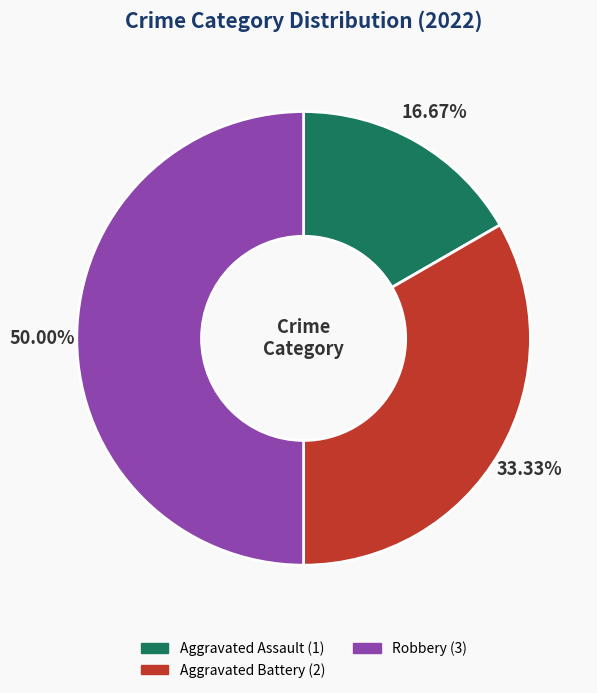

To the nearest percent, what percentage of the pie is Aggravated Battery?

33%